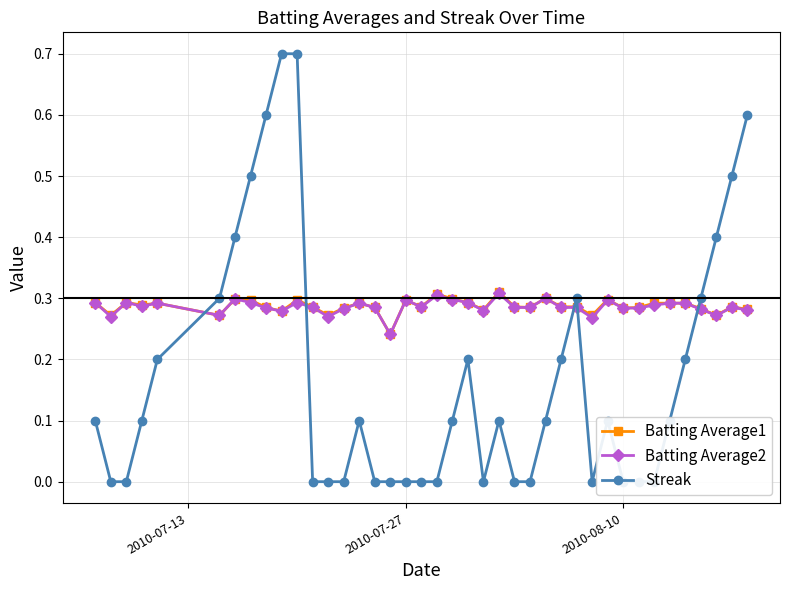

What is the sum of all Batting Average2 values?

11.4